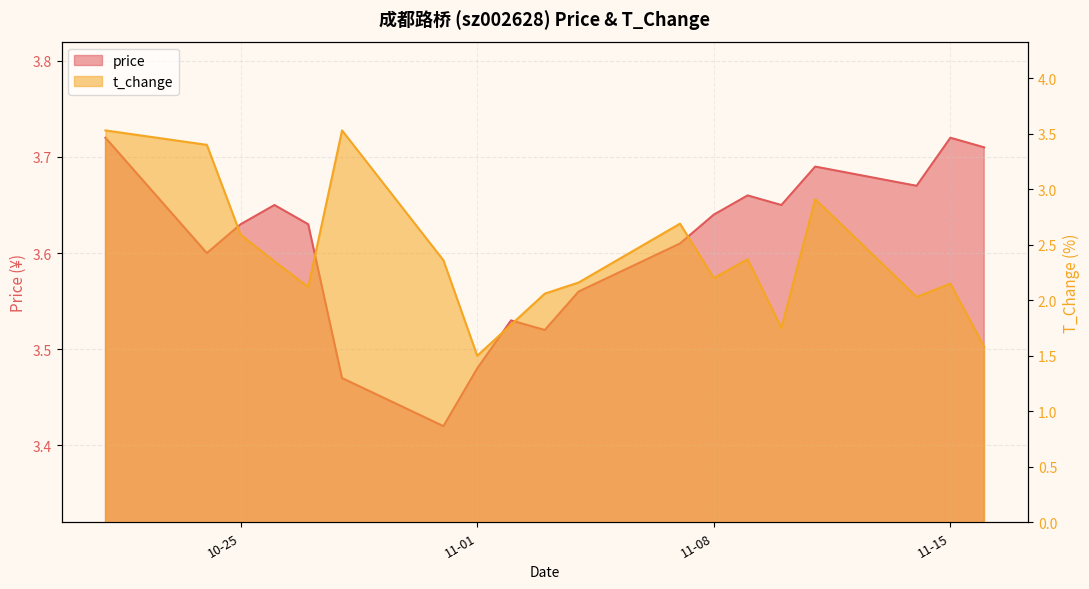

Which series has the largest range (max minus min)?

t_change